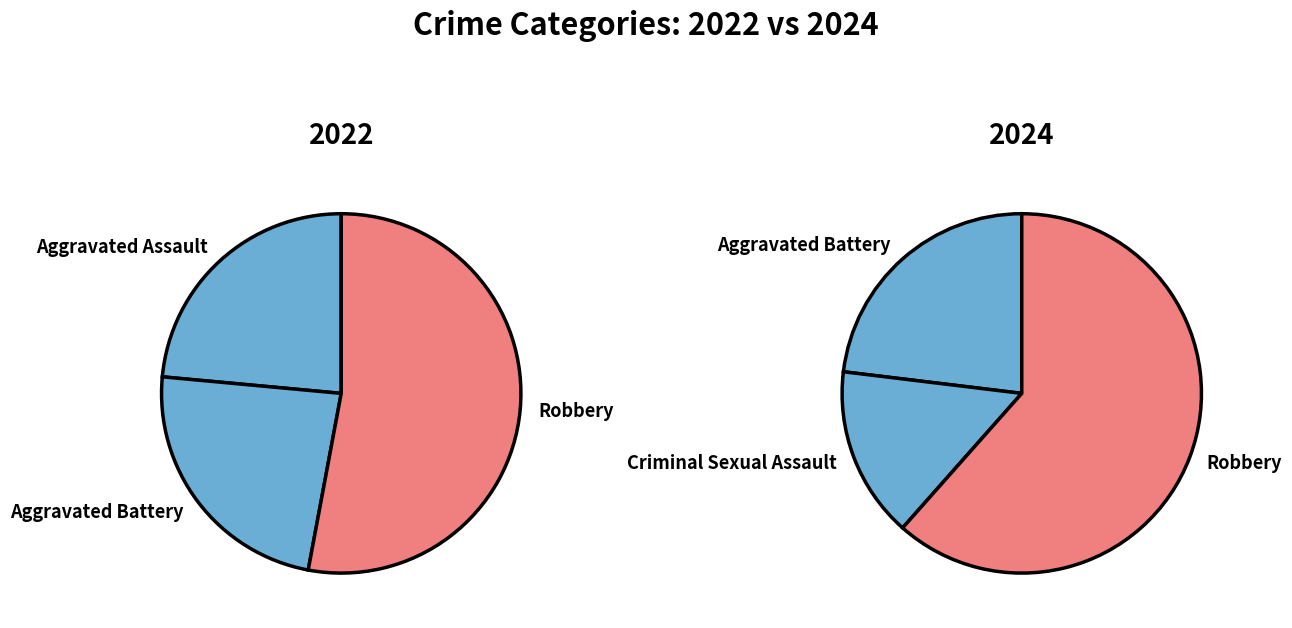

How many slices are in this pie chart?

4